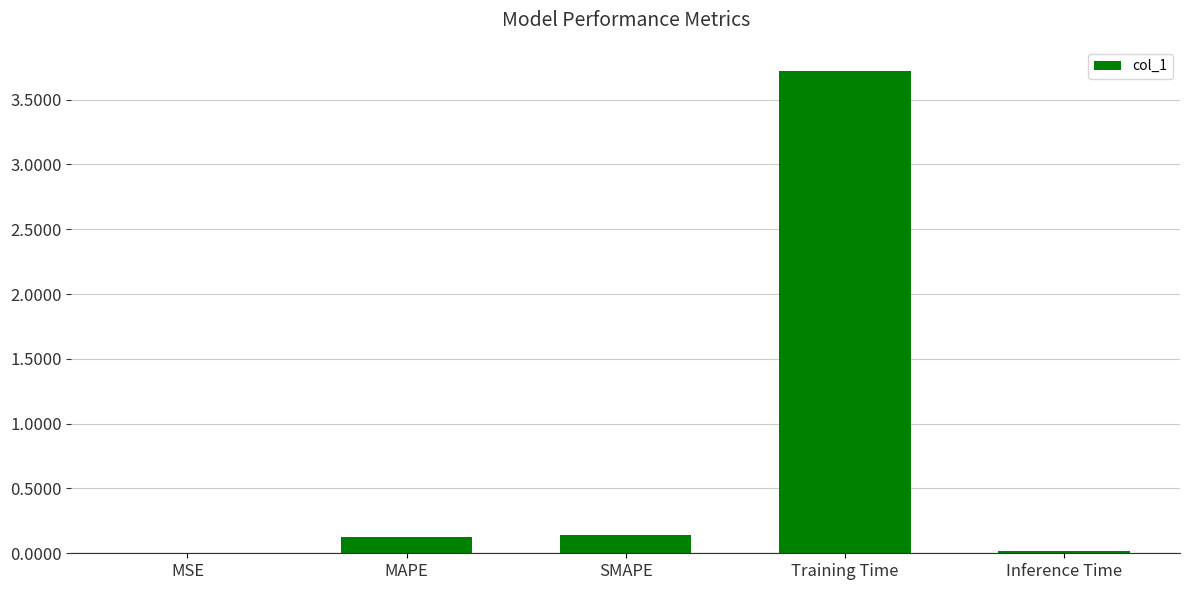

What is the greatest value displayed?

3.7